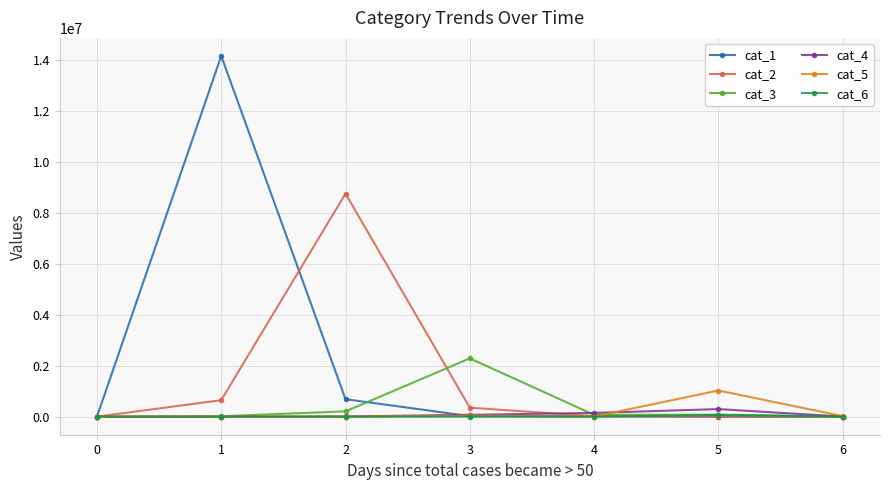

The value of cat_1 at 0 is -5146254. True or false?

False